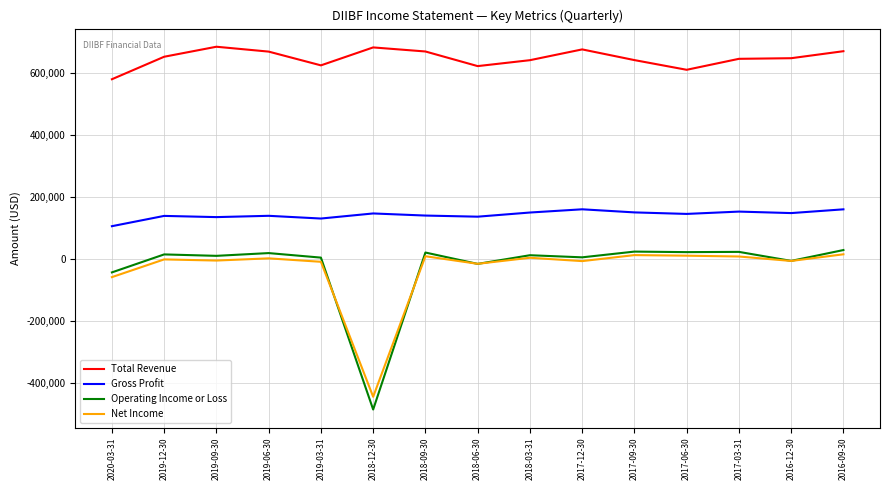

What is the minimum value for Operating Income or Loss?

-485000